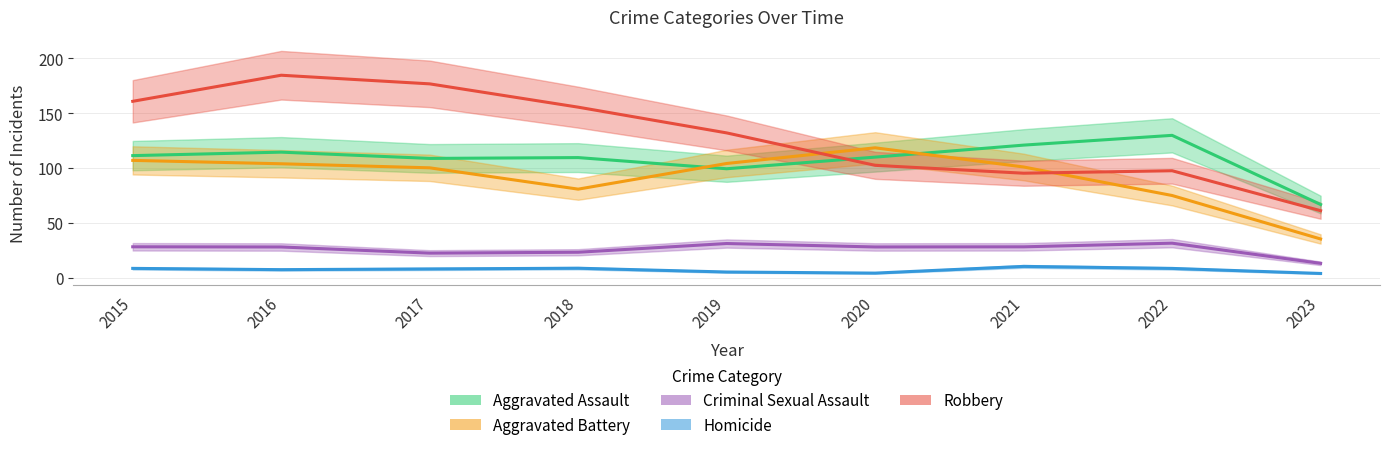

How many series are shown in this chart?

5